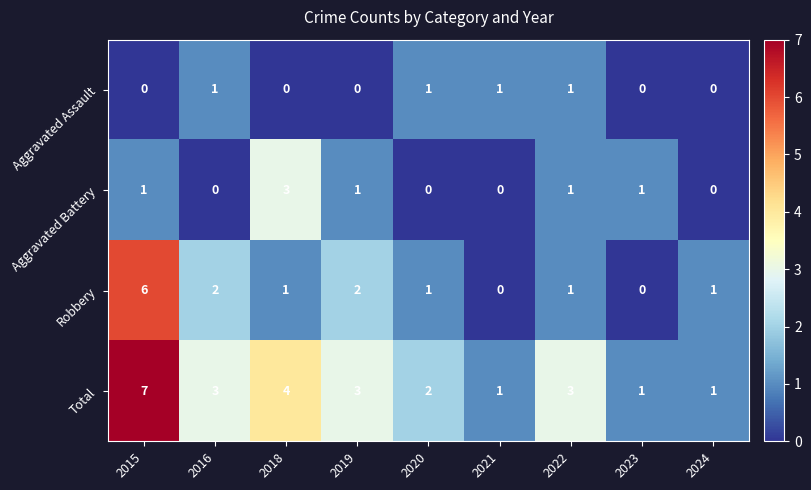

Which category has the highest value across all series?

2015